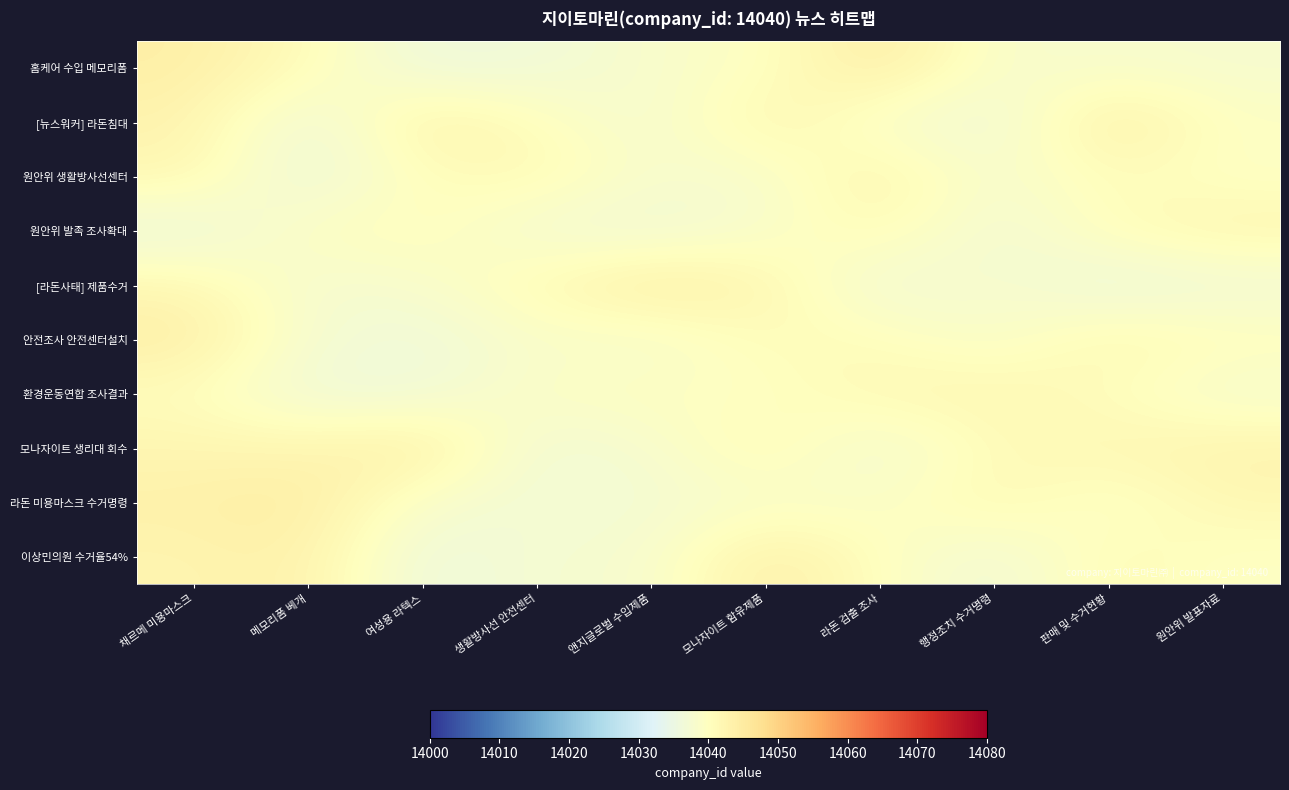

What is the minimum value shown in the chart?

14035.1